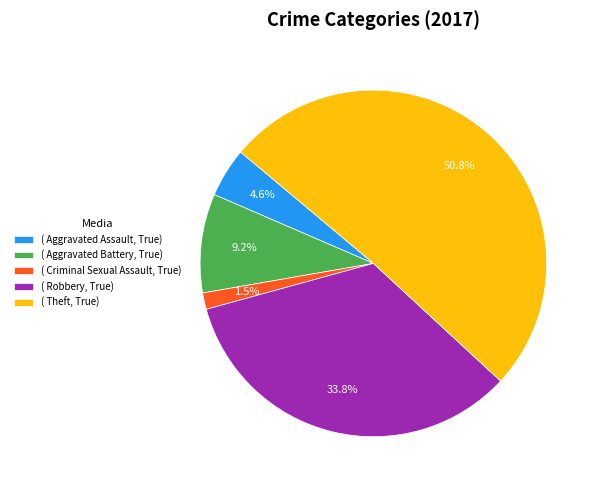

Do ( Theft, True) and ( Aggravated Battery, True) together represent more than half of the pie?

Yes